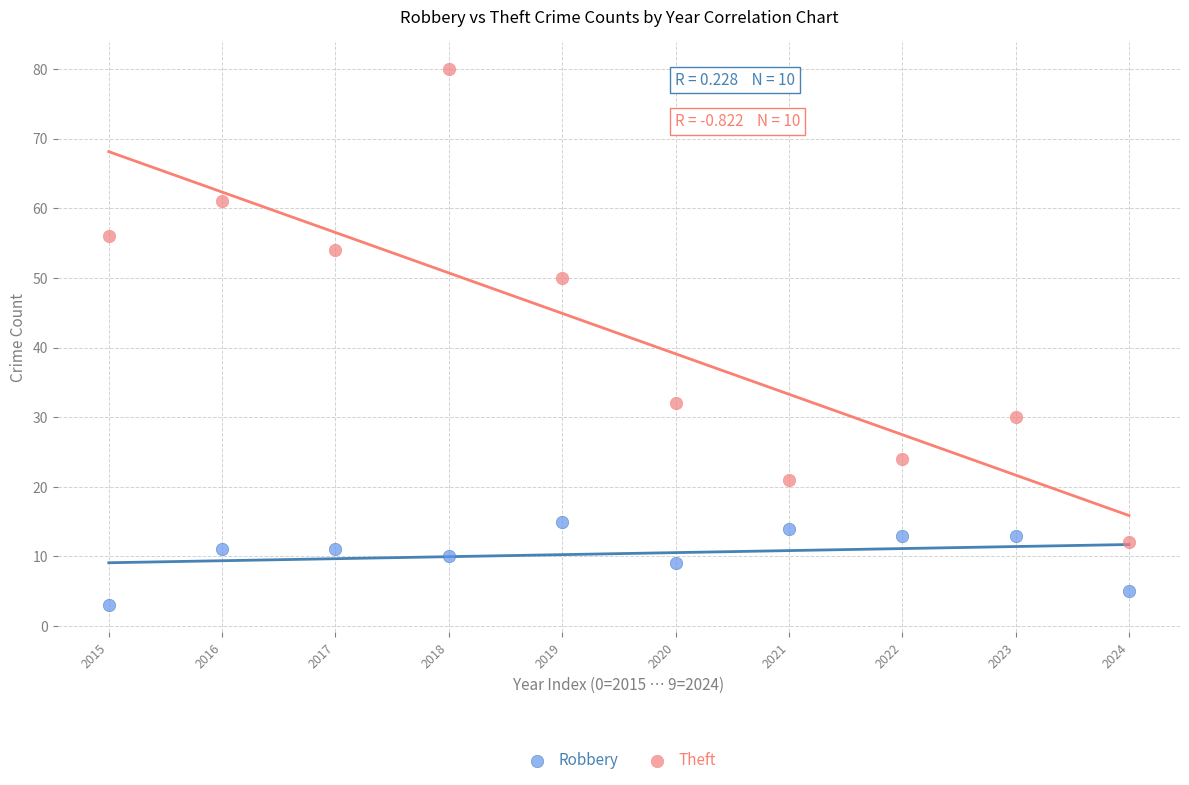

What are all the series names shown in the legend?

Robbery, Theft